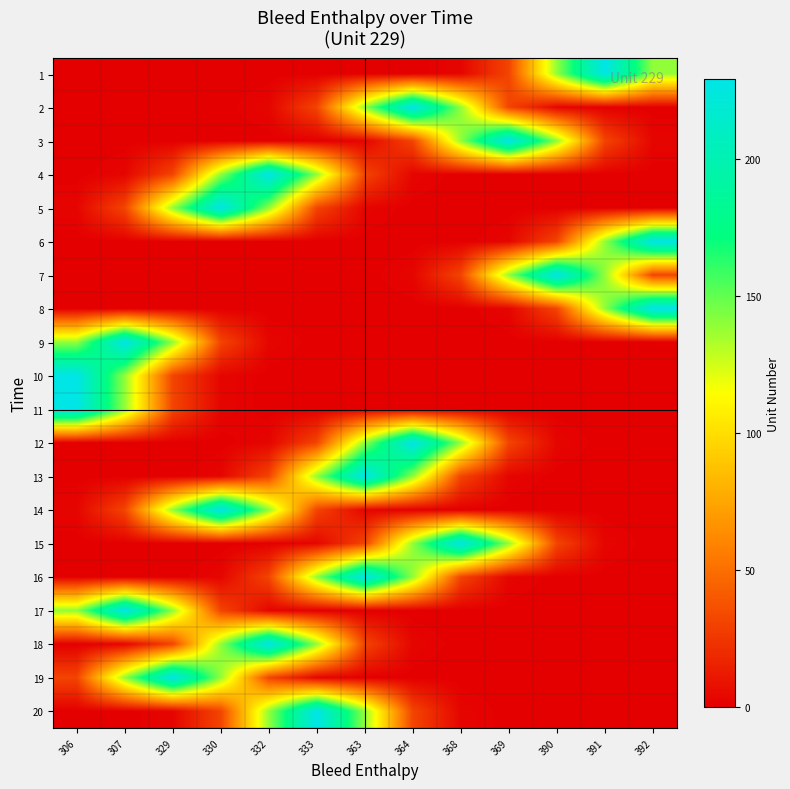

Reading left to right, extract all data points from this chart.

1: 306=0.0	307=0.0	329=0.0	330=0.0	332=0.0	333=0.0	363=0.0	364=0.1	368=2.5	369=31.0	390=138.9	391=229.0	392=138.9
2: 306=0.0	307=0.0	329=0.0	330=0.1	332=2.5	333=31.0	363=138.9	364=229.0	368=138.9	369=31.0	390=2.5	391=0.1	392=0.0
3: 306=0.0	307=0.0	329=0.0	330=0.0	332=0.0	333=0.1	363=2.5	364=31.0	368=138.9	369=229.0	390=138.9	391=31.0	392=2.5
4: 306=0.1	307=2.5	329=31.0	330=138.9	332=229.0	333=138.9	363=31.0	364=2.5	368=0.1	369=0.0	390=0.0	391=0.0	392=0.0
5: 306=2.5	307=31.0	329=138.9	330=229.0	332=138.9	333=31.0	363=2.5	364=0.1	368=0.0	369=0.0	390=0.0	391=0.0	392=0.0
6: 306=0.0	307=0.0	329=0.0	330=0.0	332=0.0	333=0.0	363=0.0	364=0.0	368=0.1	369=2.5	390=31.0	391=138.9	392=229.0
7: 306=0.0	307=0.0	329=0.0	330=0.0	332=0.0	333=0.0	363=0.1	364=2.5	368=31.0	369=138.9	390=229.0	391=138.9	392=31.0
8: 306=0.0	307=0.0	329=0.0	330=0.0	332=0.0	333=0.0	363=0.0	364=0.0	368=0.1	369=2.5	390=31.0	391=138.9	392=229.0
9: 306=138.9	307=229.0	329=138.9	330=31.0	332=2.5	333=0.1	363=0.0	364=0.0	368=0.0	369=0.0	390=0.0	391=0.0	392=0.0
10: 306=229.0	307=138.9	329=31.0	330=2.5	332=0.1	333=0.0	363=0.0	364=0.0	368=0.0	369=0.0	390=0.0	391=0.0	392=0.0
11: 306=229.0	307=138.9	329=31.0	330=2.5	332=0.1	333=0.0	363=0.0	364=0.0	368=0.0	369=0.0	390=0.0	391=0.0	392=0.0
12: 306=0.0	307=0.0	329=0.0	330=0.1	332=2.5	333=31.0	363=138.9	364=229.0	368=138.9	369=31.0	390=2.5	391=0.1	392=0.0
13: 306=0.0	307=0.0	329=0.1	330=2.5	332=31.0	333=138.9	363=229.0	364=138.9	368=31.0	369=2.5	390=0.1	391=0.0	392=0.0
14: 306=2.5	307=31.0	329=138.9	330=229.0	332=138.9	333=31.0	363=2.5	364=0.1	368=0.0	369=0.0	390=0.0	391=0.0	392=0.0
15: 306=0.0	307=0.0	329=0.0	330=0.0	332=0.1	333=2.5	363=31.0	364=138.9	368=229.0	369=138.9	390=31.0	391=2.5	392=0.1
16: 306=0.0	307=0.0	329=0.1	330=2.5	332=31.0	333=138.9	363=229.0	364=138.9	368=31.0	369=2.5	390=0.1	391=0.0	392=0.0
17: 306=138.9	307=229.0	329=138.9	330=31.0	332=2.5	333=0.1	363=0.0	364=0.0	368=0.0	369=0.0	390=0.0	391=0.0	392=0.0
18: 306=0.1	307=2.5	329=31.0	330=138.9	332=229.0	333=138.9	363=31.0	364=2.5	368=0.1	369=0.0	390=0.0	391=0.0	392=0.0
19: 306=31.0	307=138.9	329=229.0	330=138.9	332=31.0	333=2.5	363=0.1	364=0.0	368=0.0	369=0.0	390=0.0	391=0.0	392=0.0
20: 306=0.0	307=0.1	329=2.5	330=31.0	332=138.9	333=229.0	363=138.9	364=31.0	368=2.5	369=0.1	390=0.0	391=0.0	392=0.0